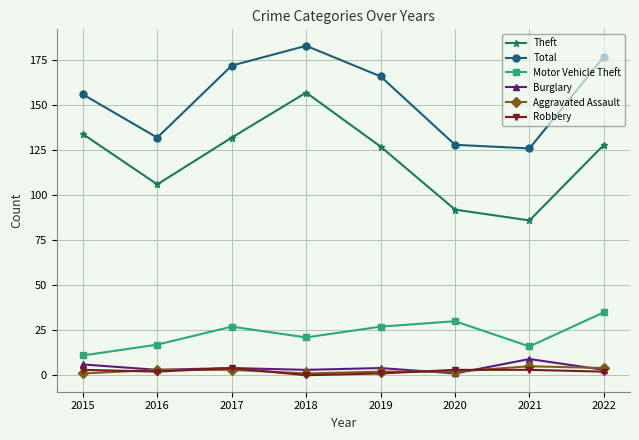

At which label is Total closest to 154?

2015